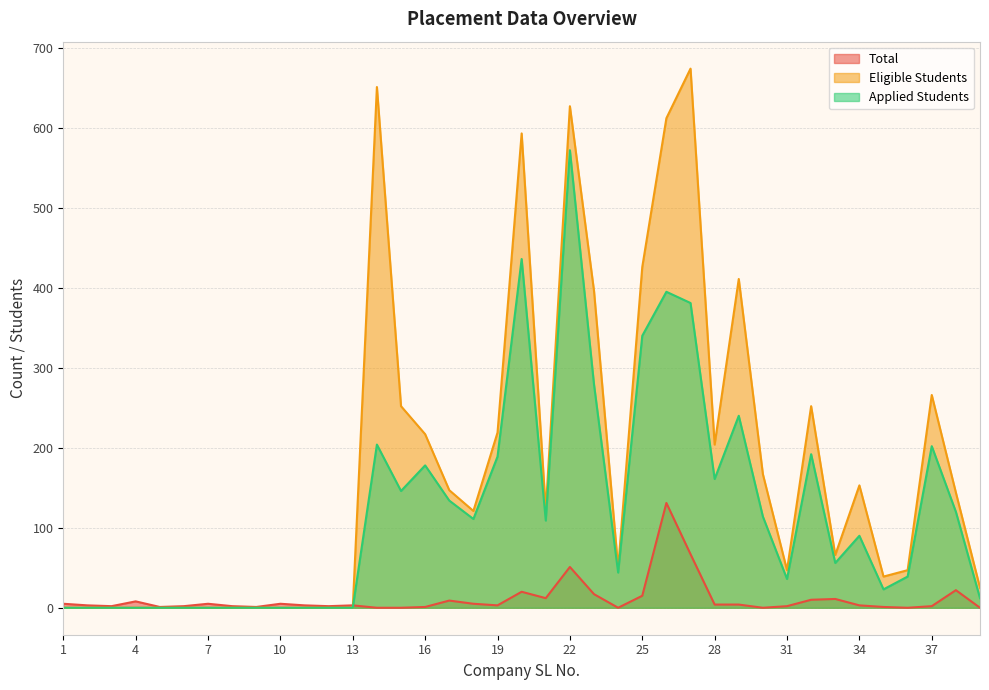

What are all the series names shown in the legend?

Total, Eligible Students, Applied Students